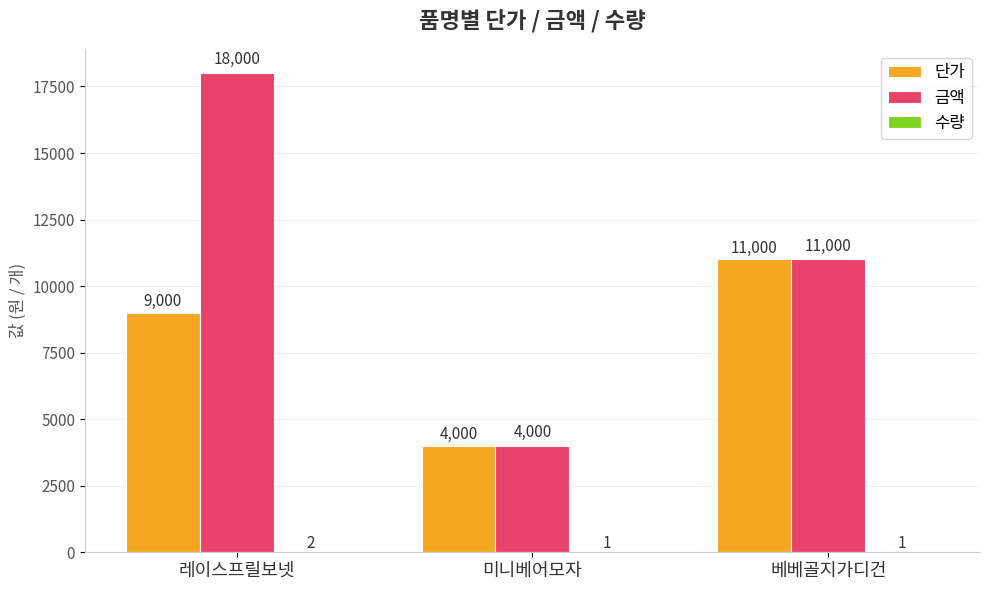

What is the total value across all series at 미니베어모자?

8001